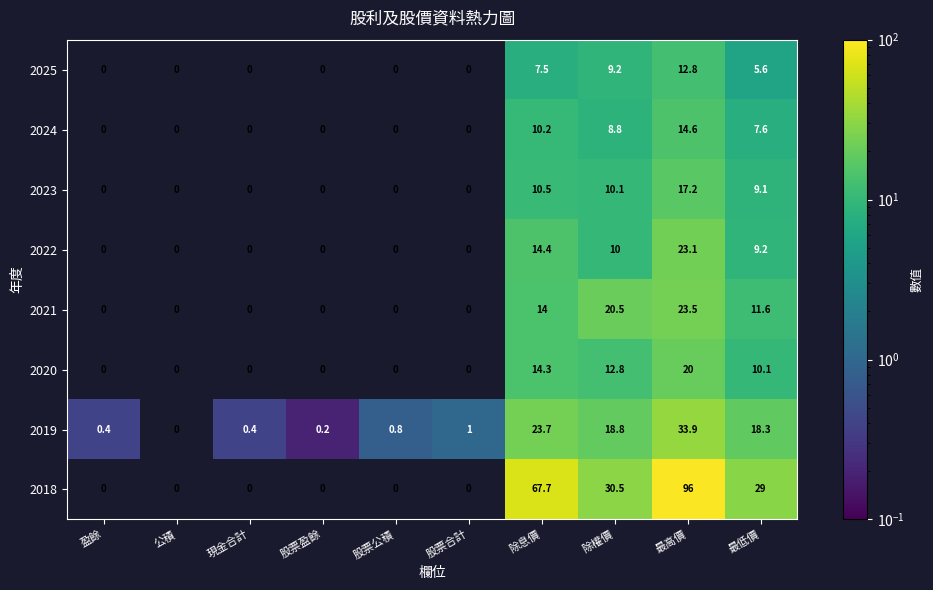

What is the maximum value shown in the chart?

96.0